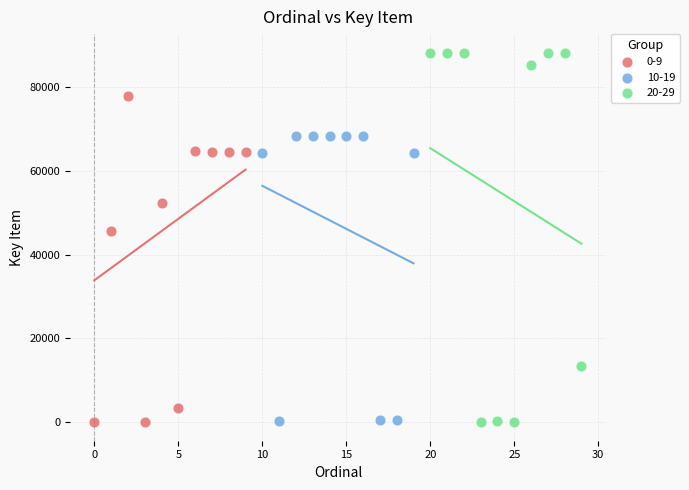

Which series has the widest spread of Y values?

20-29